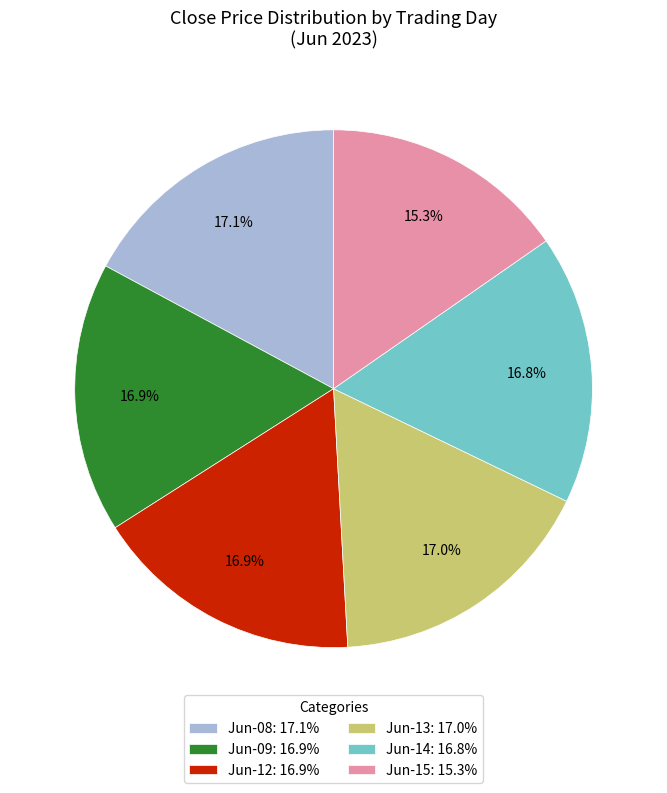

Is there a majority slice in this chart?

No